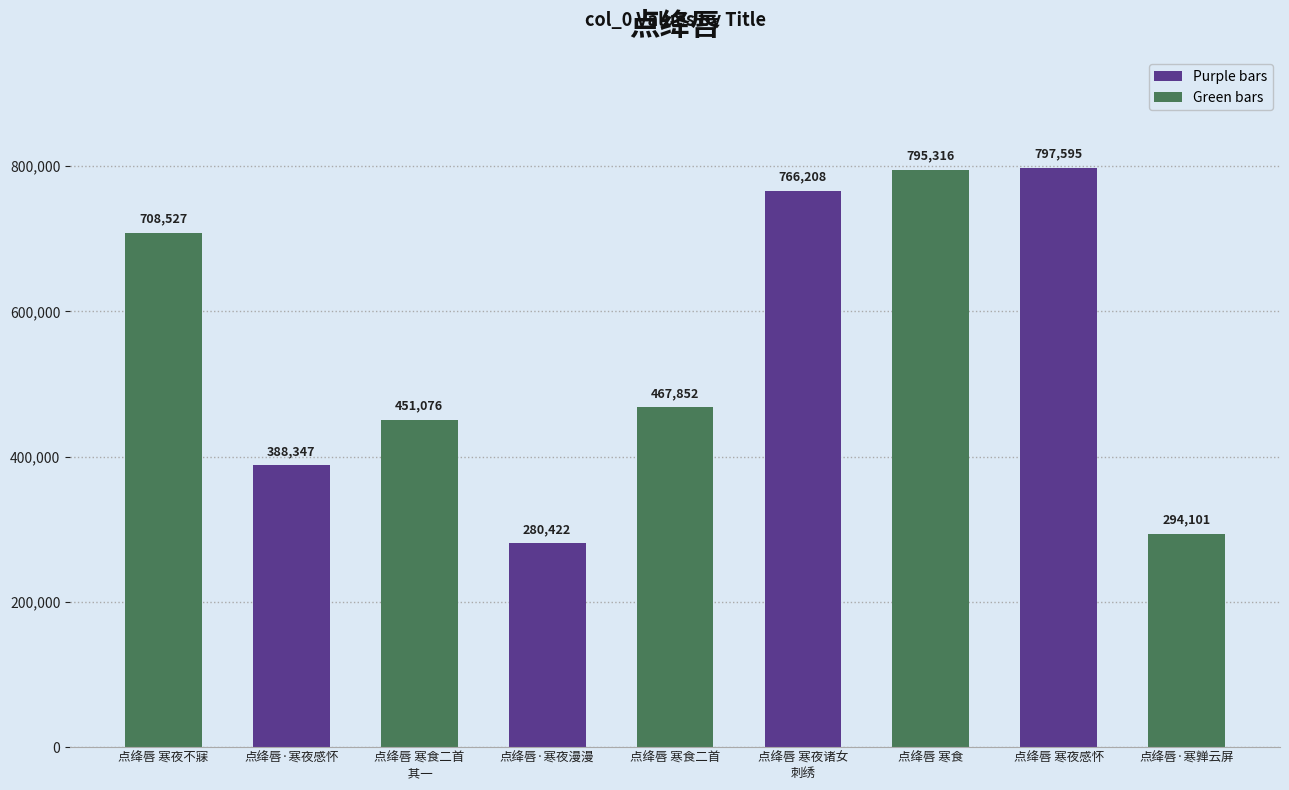

What is the ratio of the value at 点绛唇·寒亸云屏 to the value at 点绛唇 寒食二首?

0.6